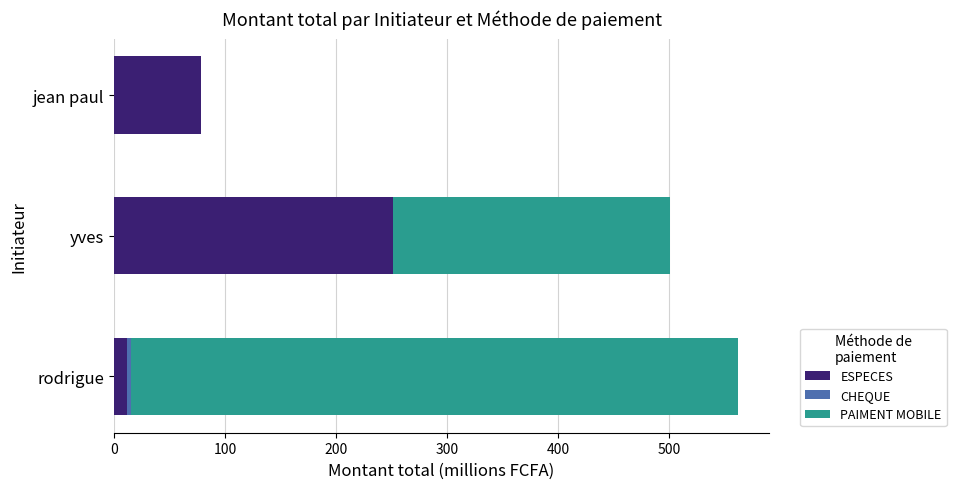

At which category is the sum across all series the highest?

rodrigue